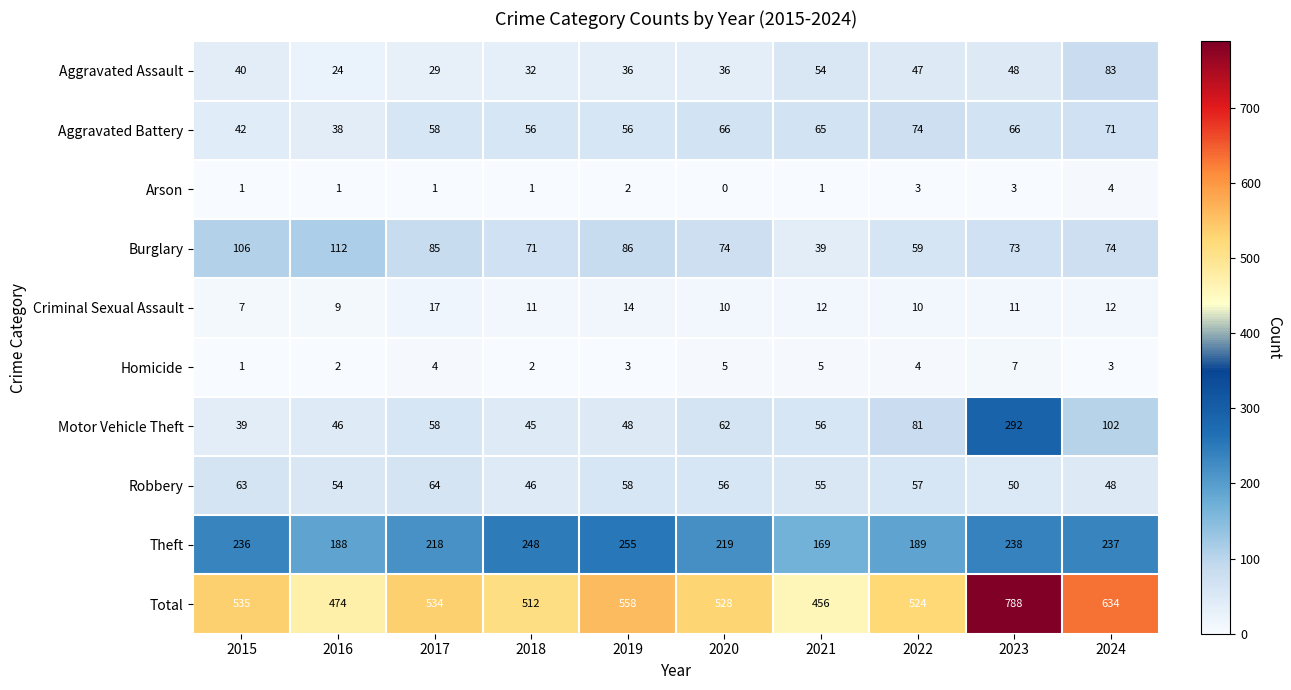

Count the number of data series in this chart.

10